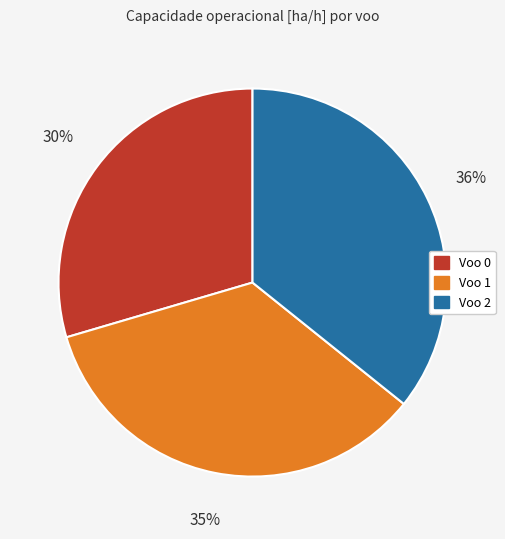

To the nearest percent, what is the average slice percentage?

33%